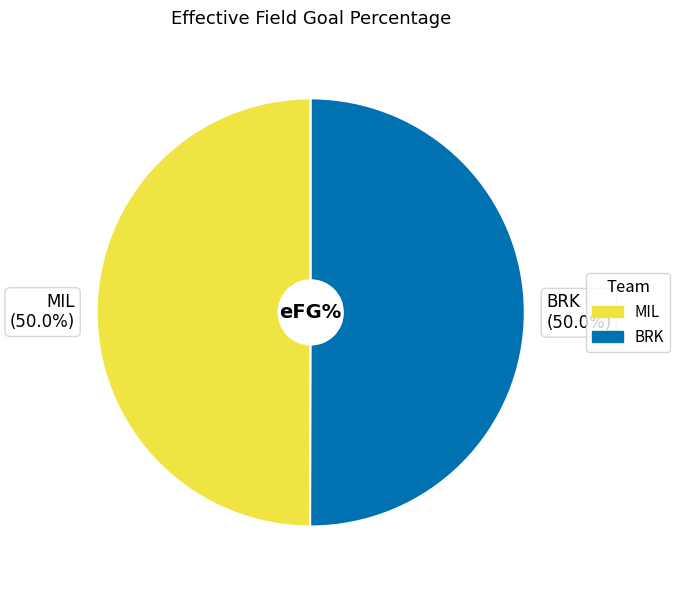

To the nearest percent, what portion does MIL represent?

50%